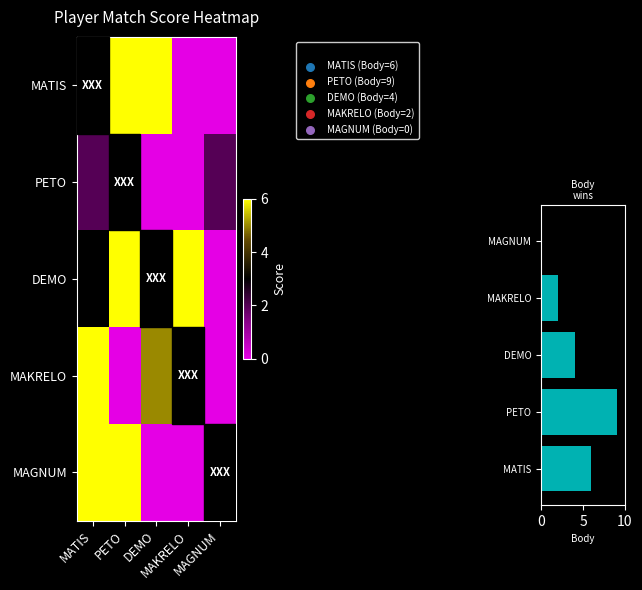

What is the maximum value for MAGNUM?

6